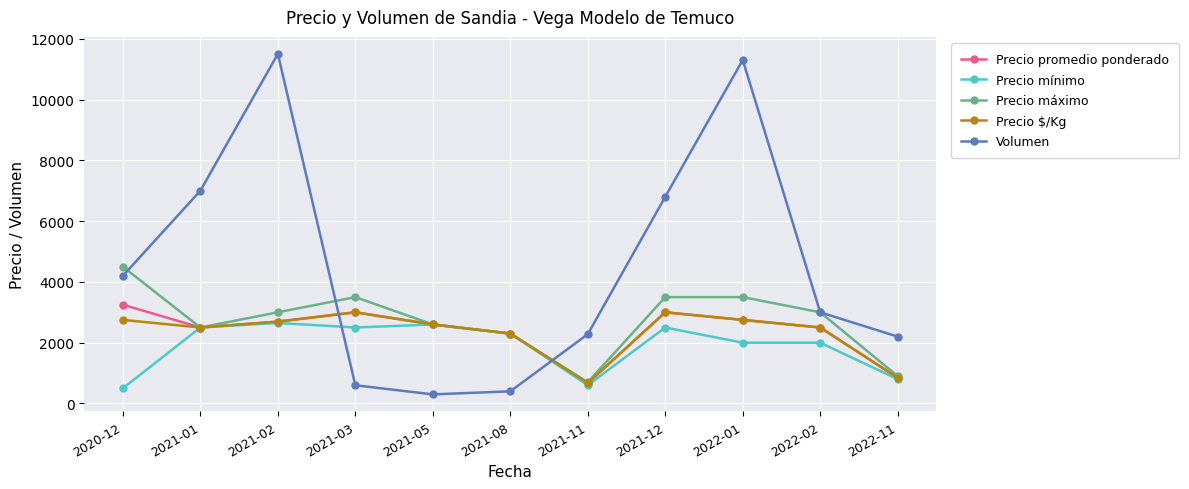

At which category does Precio máximo reach its first local valley?

2021-01